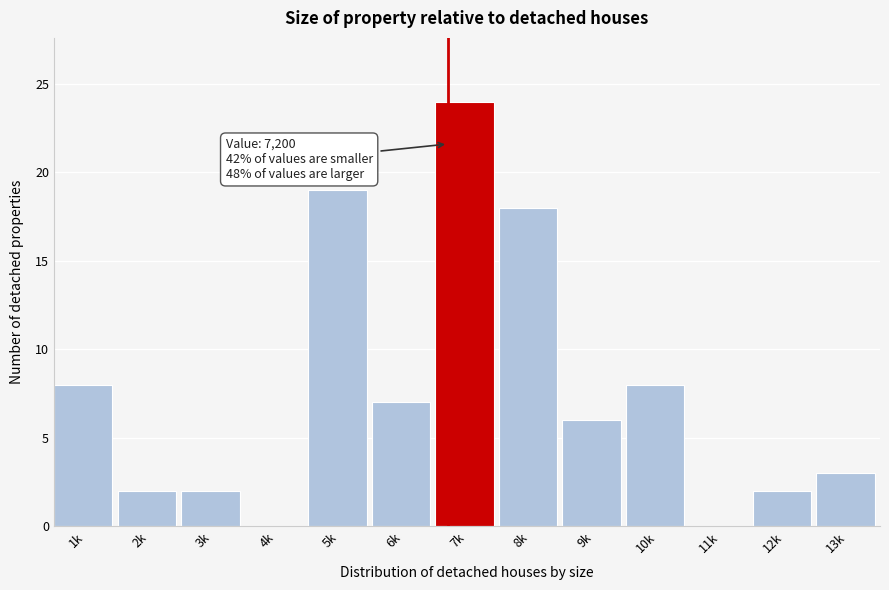

Reading left to right, what are all the values shown in this chart?

1k=8	2k=2	3k=2	4k=0	5k=19	6k=7	7k=24	8k=18	9k=6	10k=8	11k=0	12k=2	13k=3